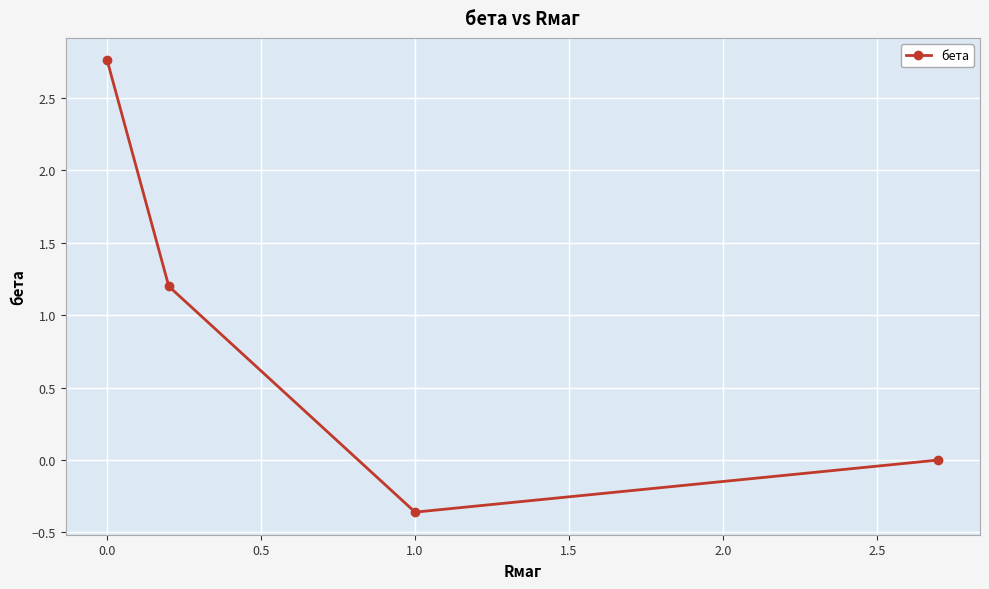

What is the sum of all values?

3.6